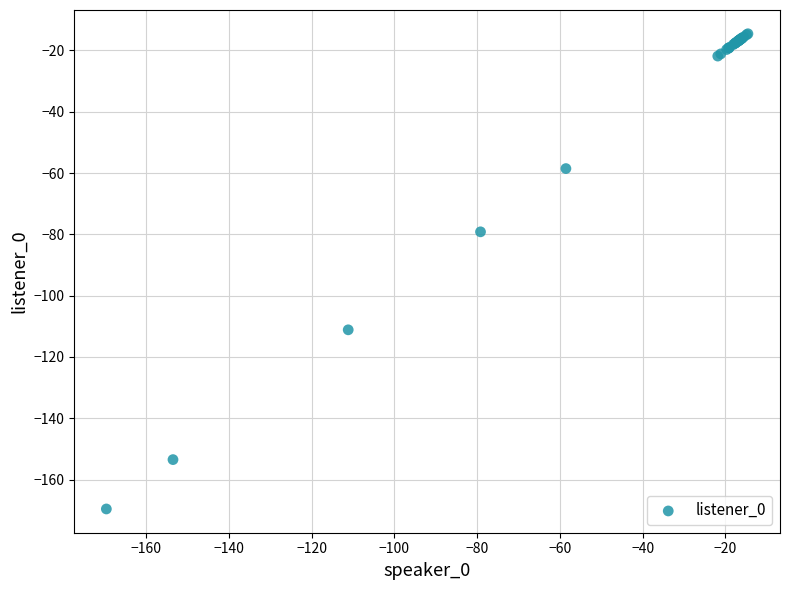

What Y value in the scatter plot is closest to -92?

-79.2